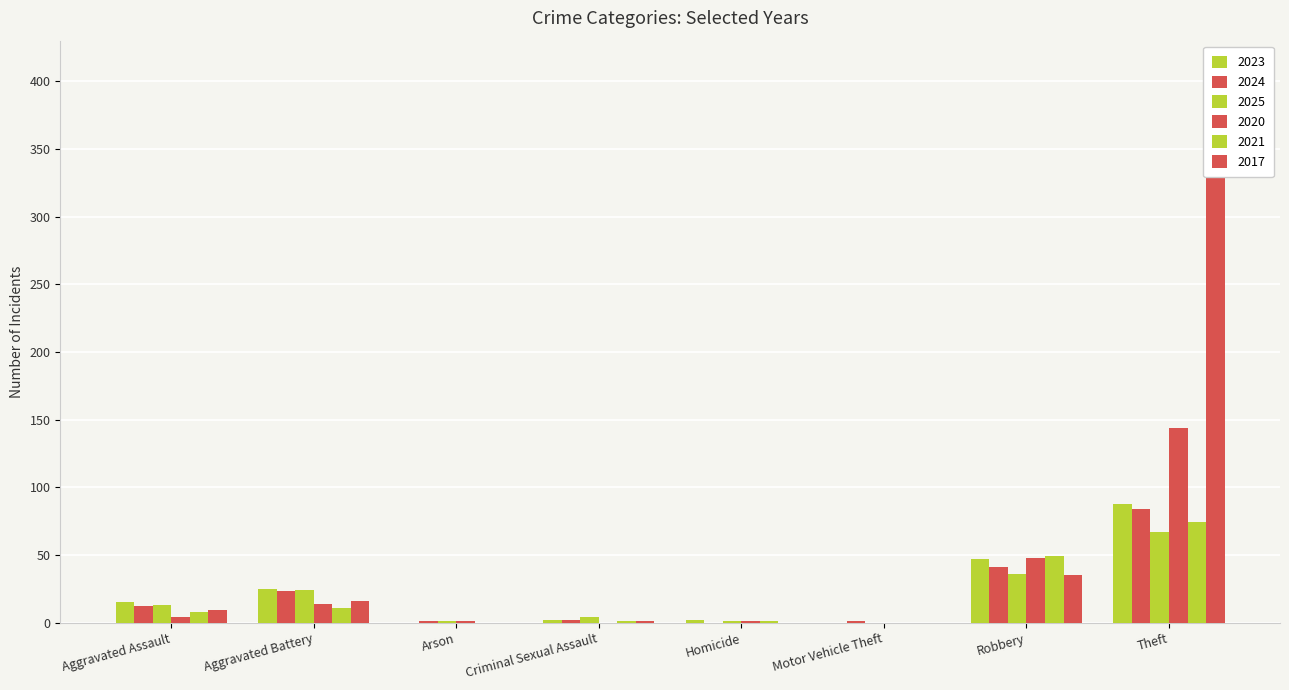

Between Aggravated Battery and Motor Vehicle Theft, which series saw the biggest shift?

2023